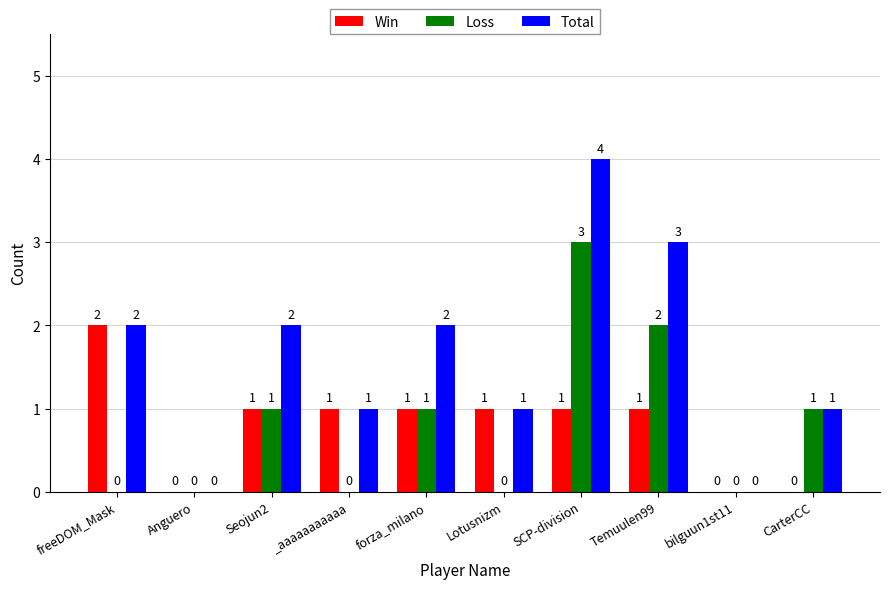

Reading right to left, what are all the values shown in this chart?

Win: CarterCC=0	bilguun1st11=0	Temuulen99=1	SCP-division=1	Lotusnizm=1	forza_milano=1	_aaaaaaaaaaa=1	Seojun2=1	Anguero=0	freeDOM_Mask=2
Loss: CarterCC=1	bilguun1st11=0	Temuulen99=2	SCP-division=3	Lotusnizm=0	forza_milano=1	_aaaaaaaaaaa=0	Seojun2=1	Anguero=0	freeDOM_Mask=0
Total: CarterCC=1	bilguun1st11=0	Temuulen99=3	SCP-division=4	Lotusnizm=1	forza_milano=2	_aaaaaaaaaaa=1	Seojun2=2	Anguero=0	freeDOM_Mask=2